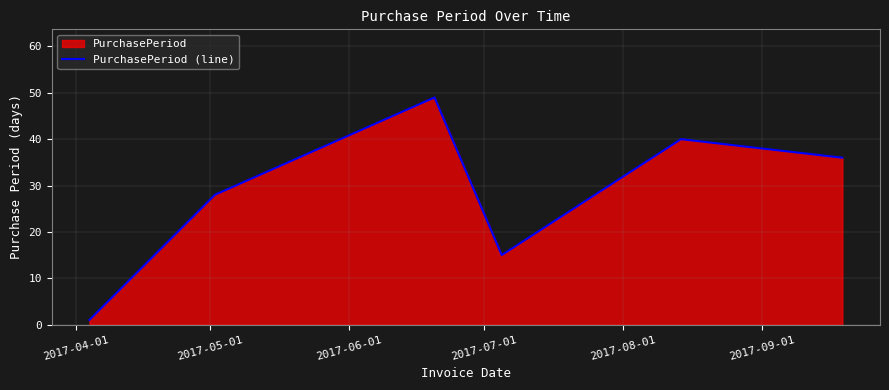

True or false: the data has more than 2 interior local peaks.

False